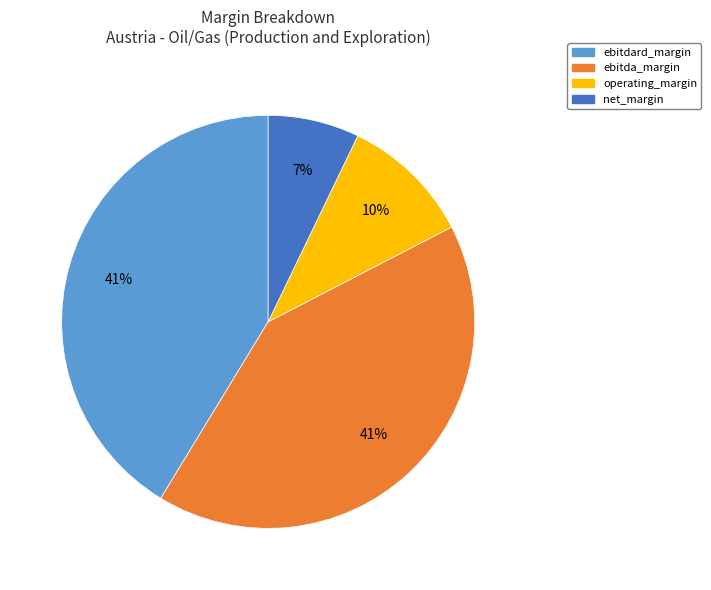

The operating_margin slice represents 10% of the pie. True or false?

True